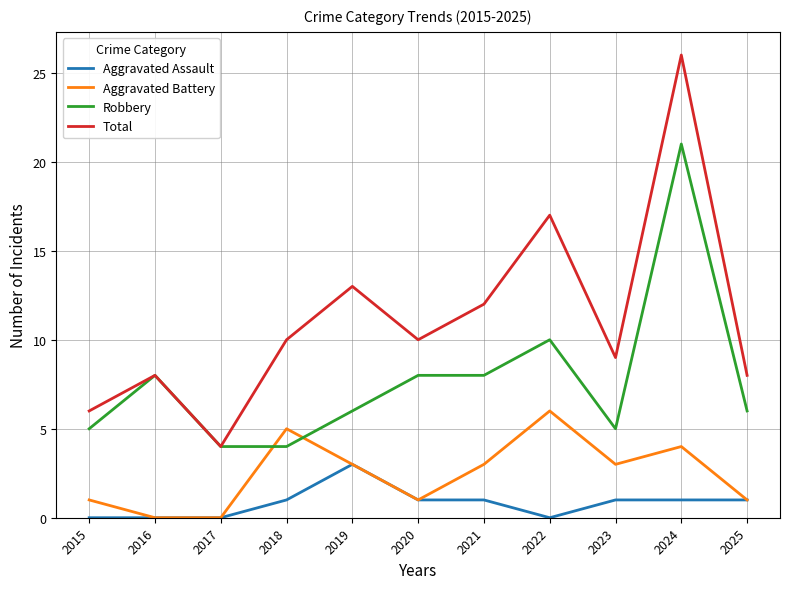

Read the Aggravated Battery value at 2019.

3